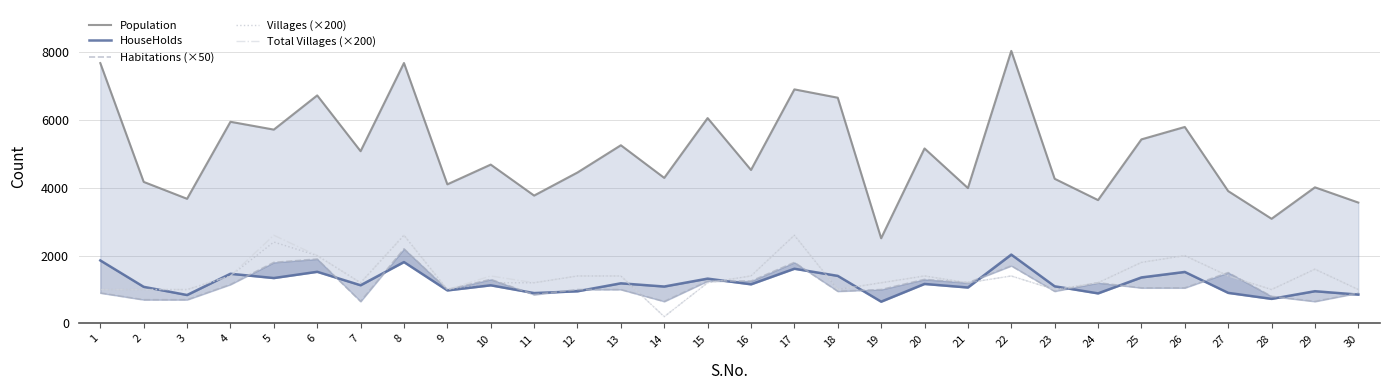

Rank the series by their maximum value, from highest to lowest.

Population, Villages (×200), Total Villages (×200), Habitations (×50), HouseHolds